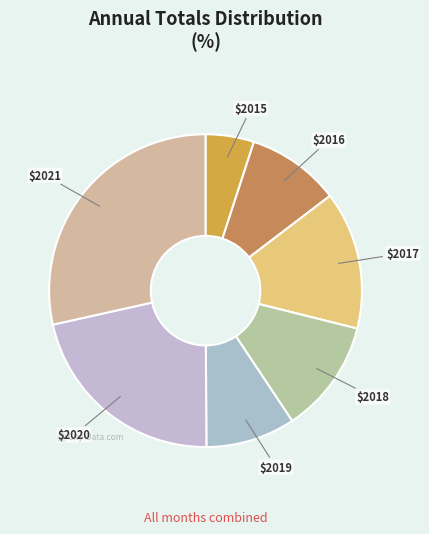

How many segments does this pie chart have?

7